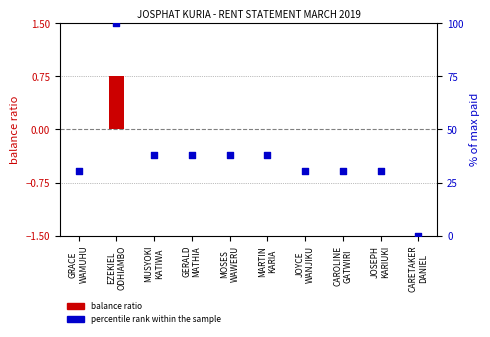

At which category is the sum across all series the highest?

EZEKIEL
ODHIAMBO